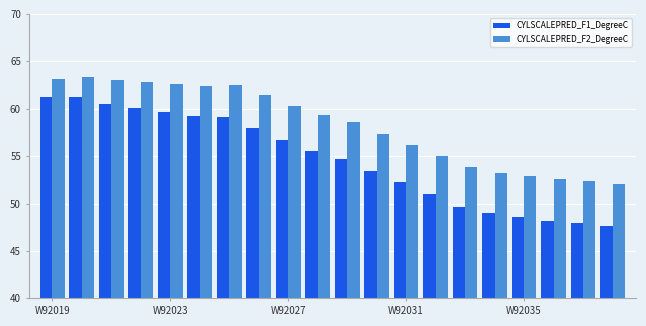

At how many categories does at least one series exceed 51?

20